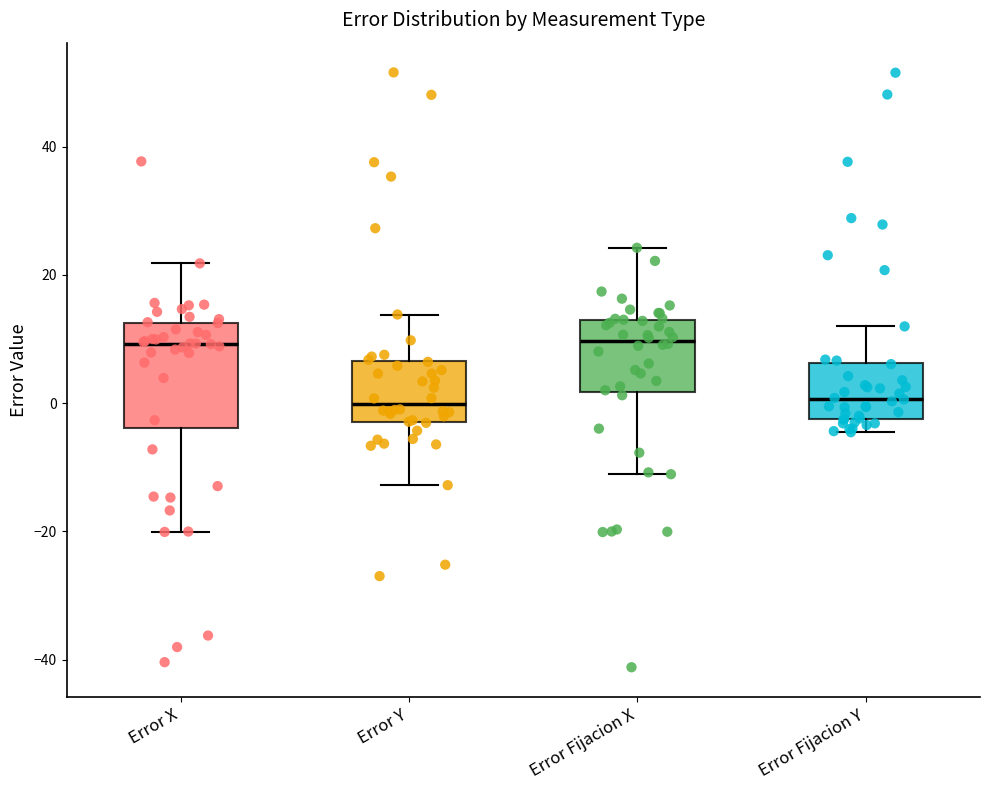

Where is the upper edge of the box for Error X on the y-axis? The values are not printed on the chart, so give them approximately, as read against the axis.

12